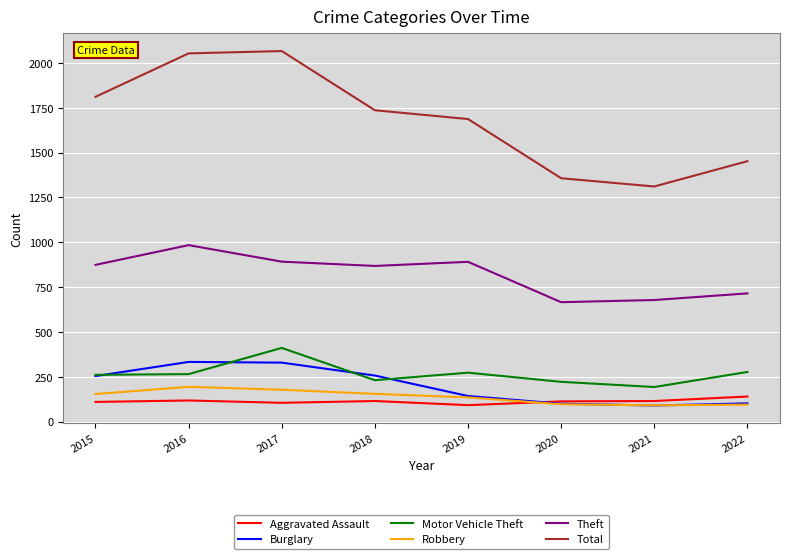

The value of Total at 2018 is 1736. True or false?

True